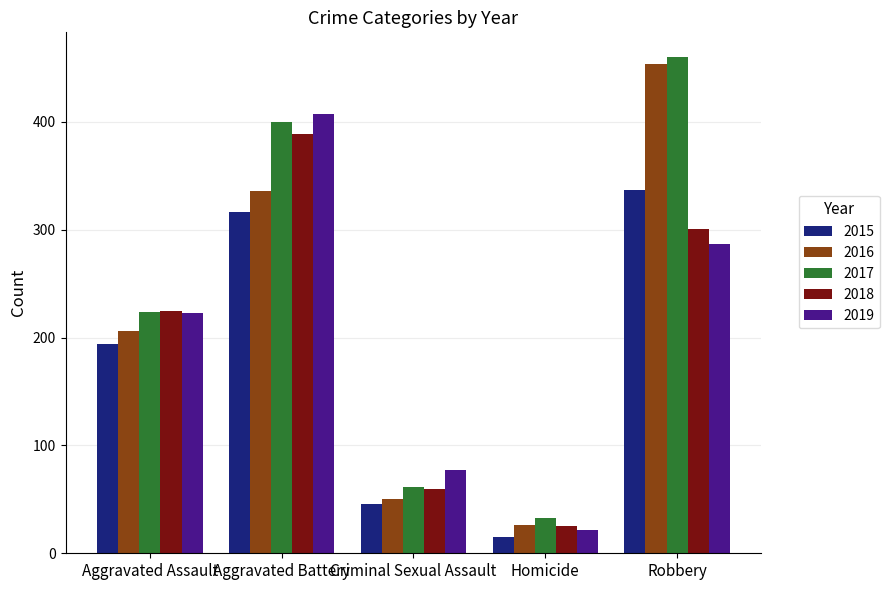

What is the value of the 2016 bar at the 2nd from the left?

336